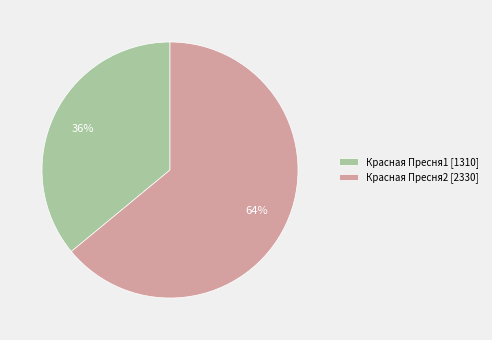

Which has a higher value, Красная Пресня1 [1310] or Красная Пресня2 [2330]?

Красная Пресня2 [2330]